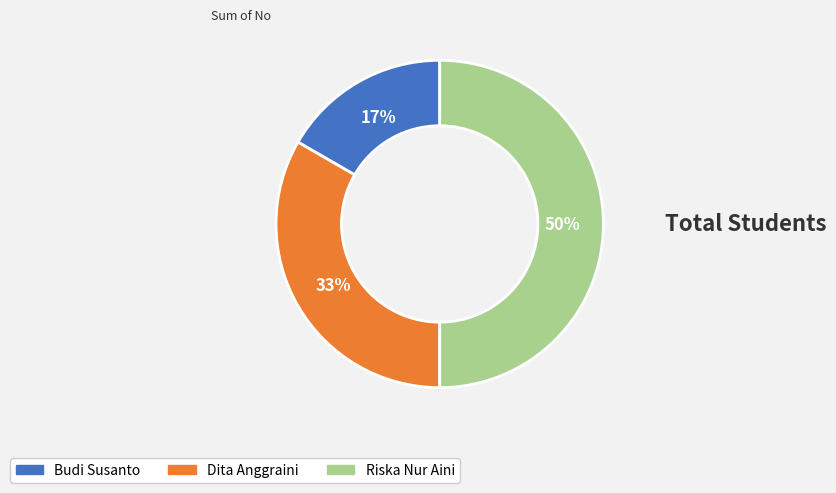

Do Riska Nur Aini and Budi Susanto together represent more than half of the pie?

Yes